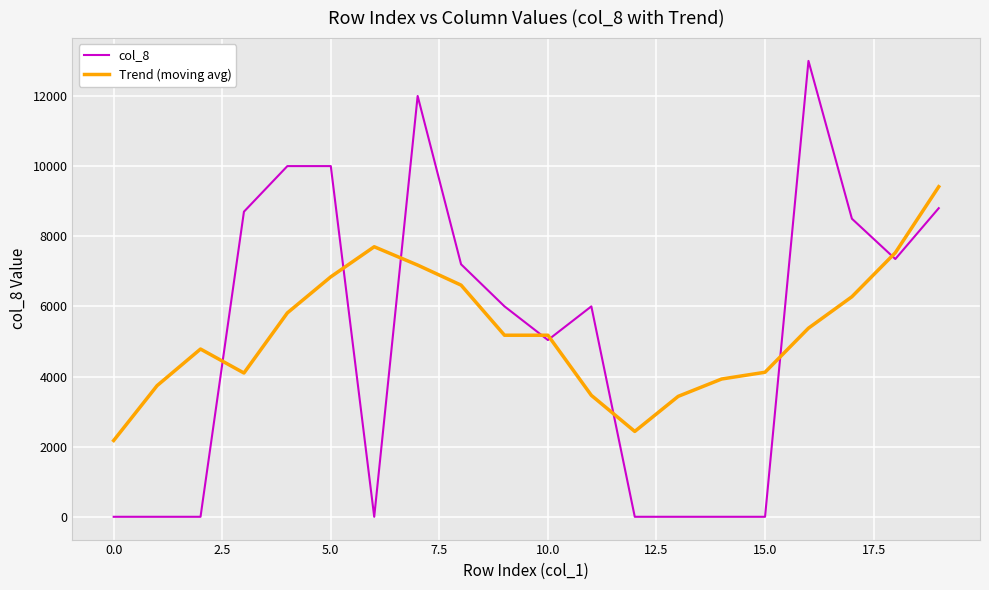

What is the greatest value displayed?

13000.0